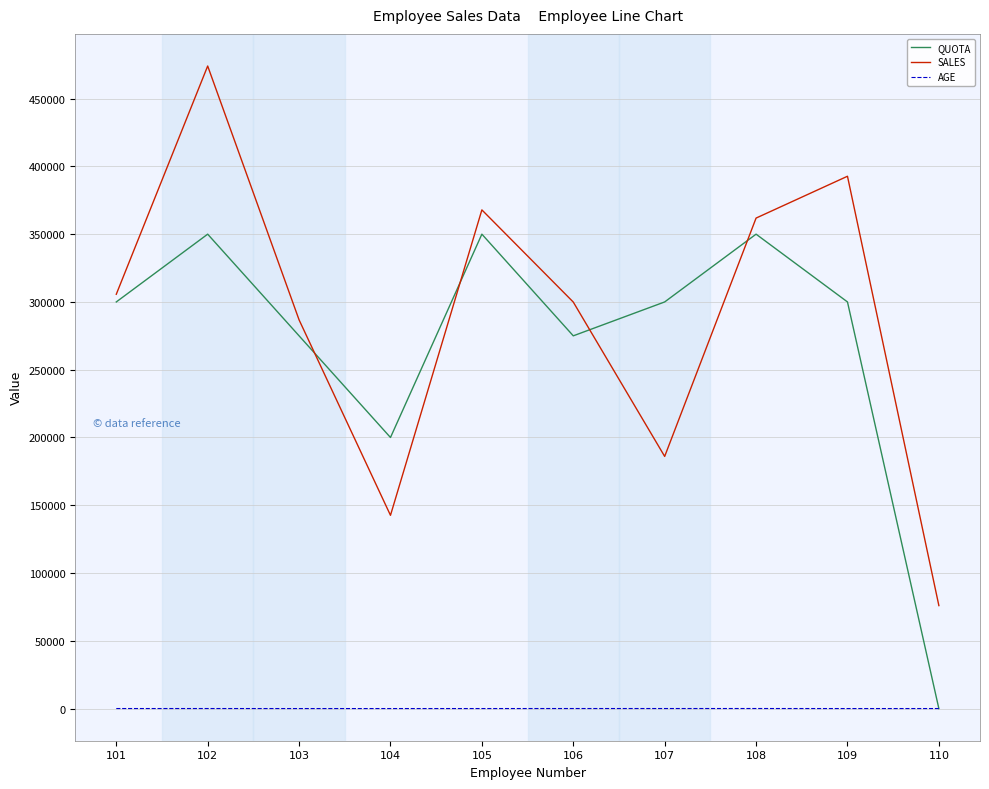

What are all the series names shown in the legend?

QUOTA, SALES, AGE